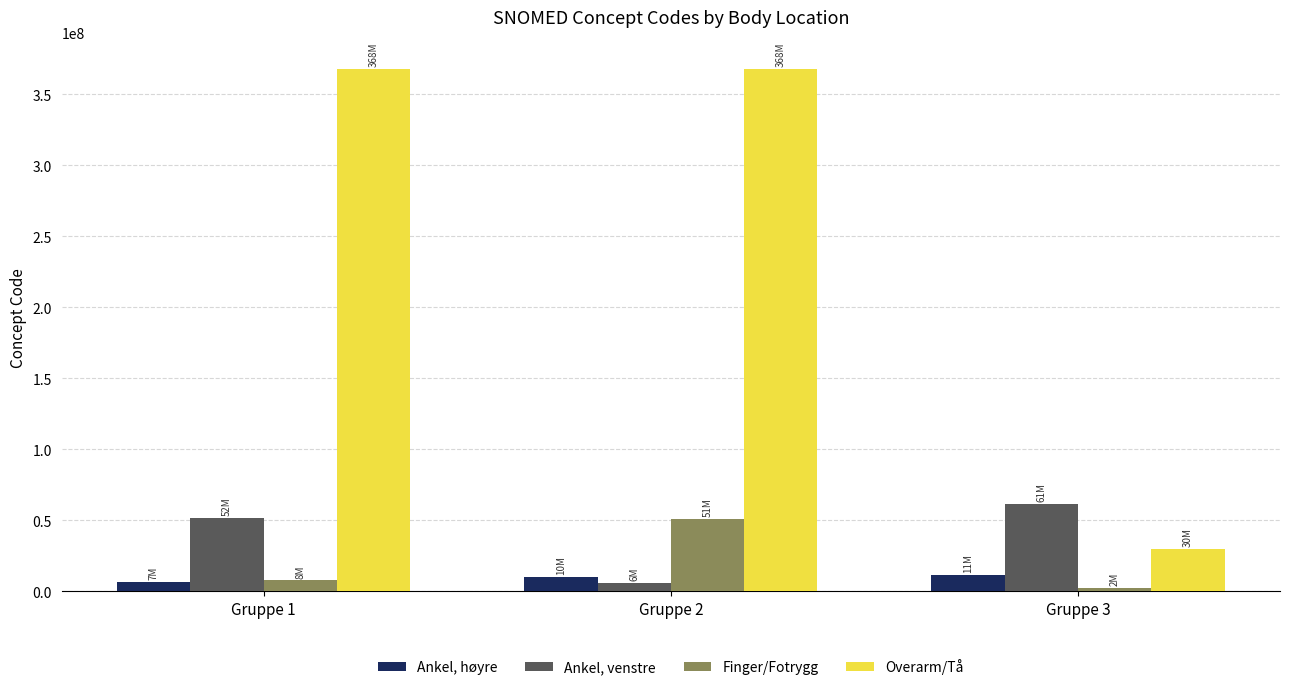

How many categories are shown in the chart?

3